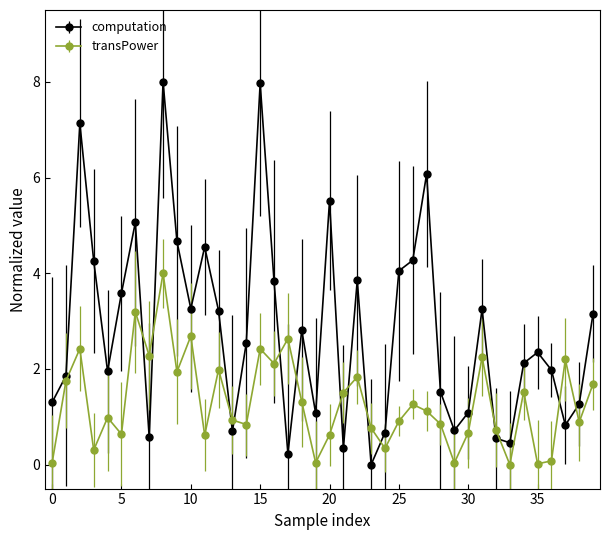

What is the highest value of the computation series?

8.0